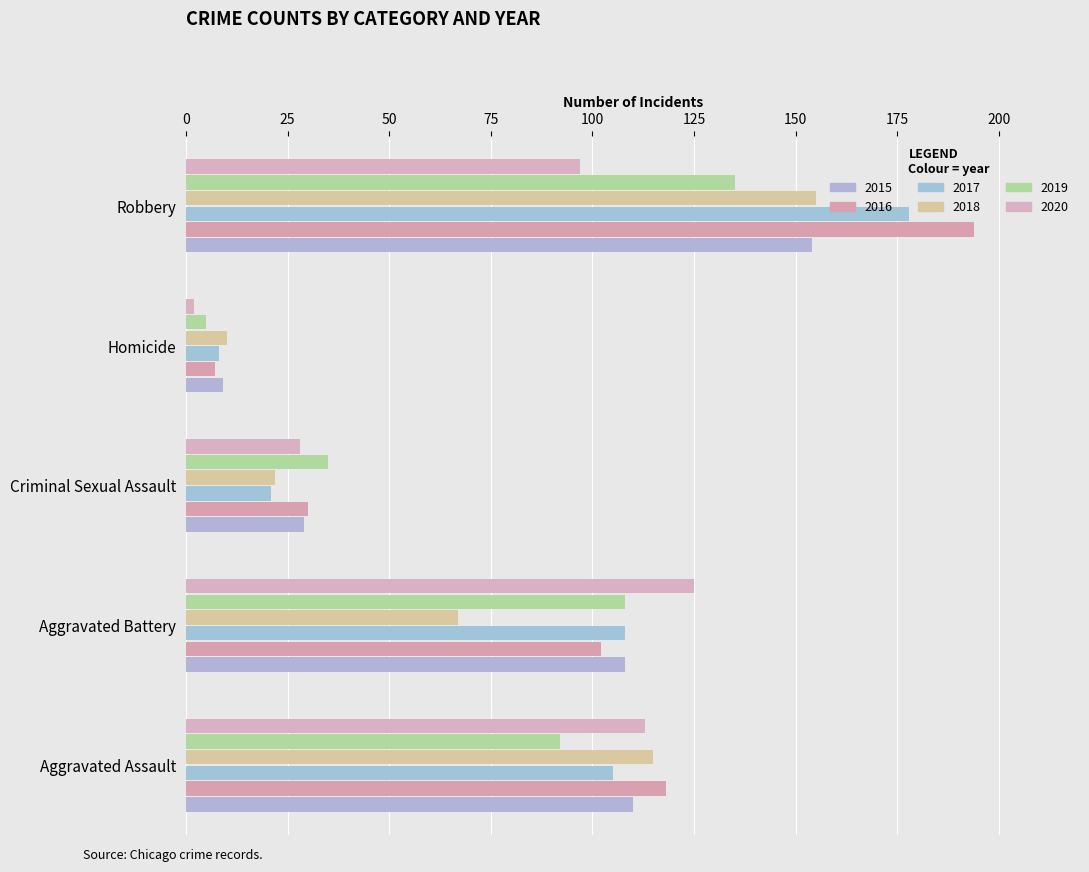

What are all the series names shown in the legend?

2015, 2016, 2017, 2018, 2019, 2020